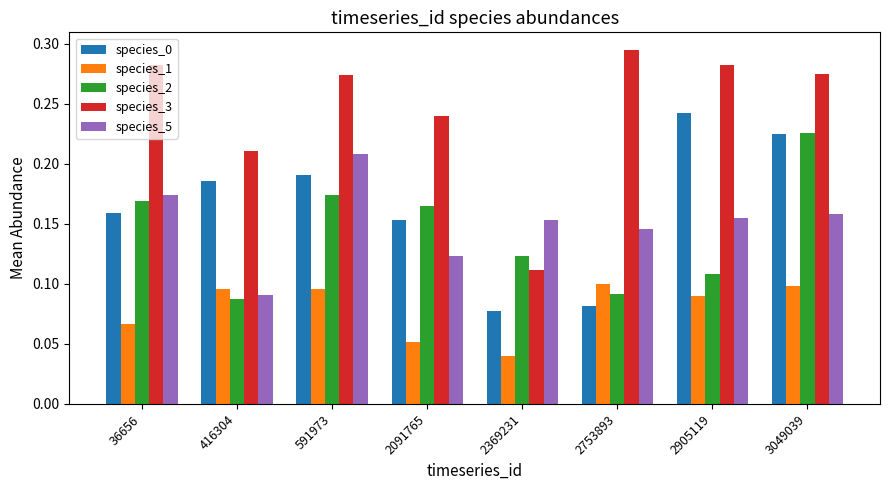

The value of species_0 at 2369231 is 0.1. True or false?

True